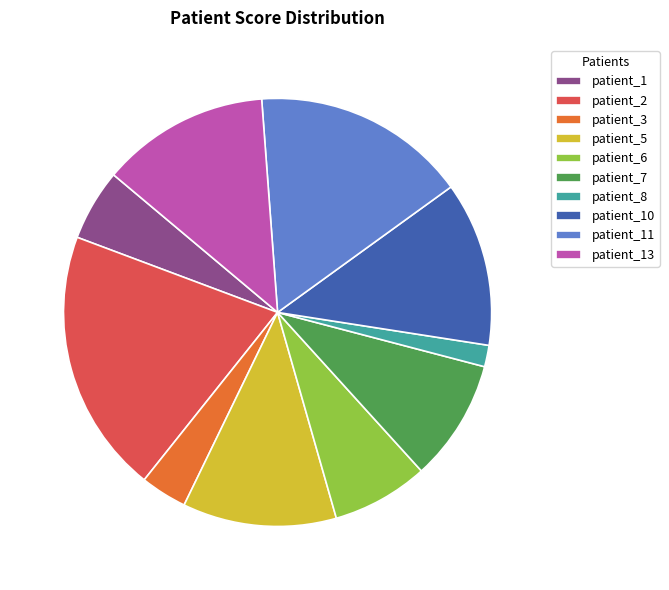

The patient_13 slice represents 13% of the pie. True or false?

True